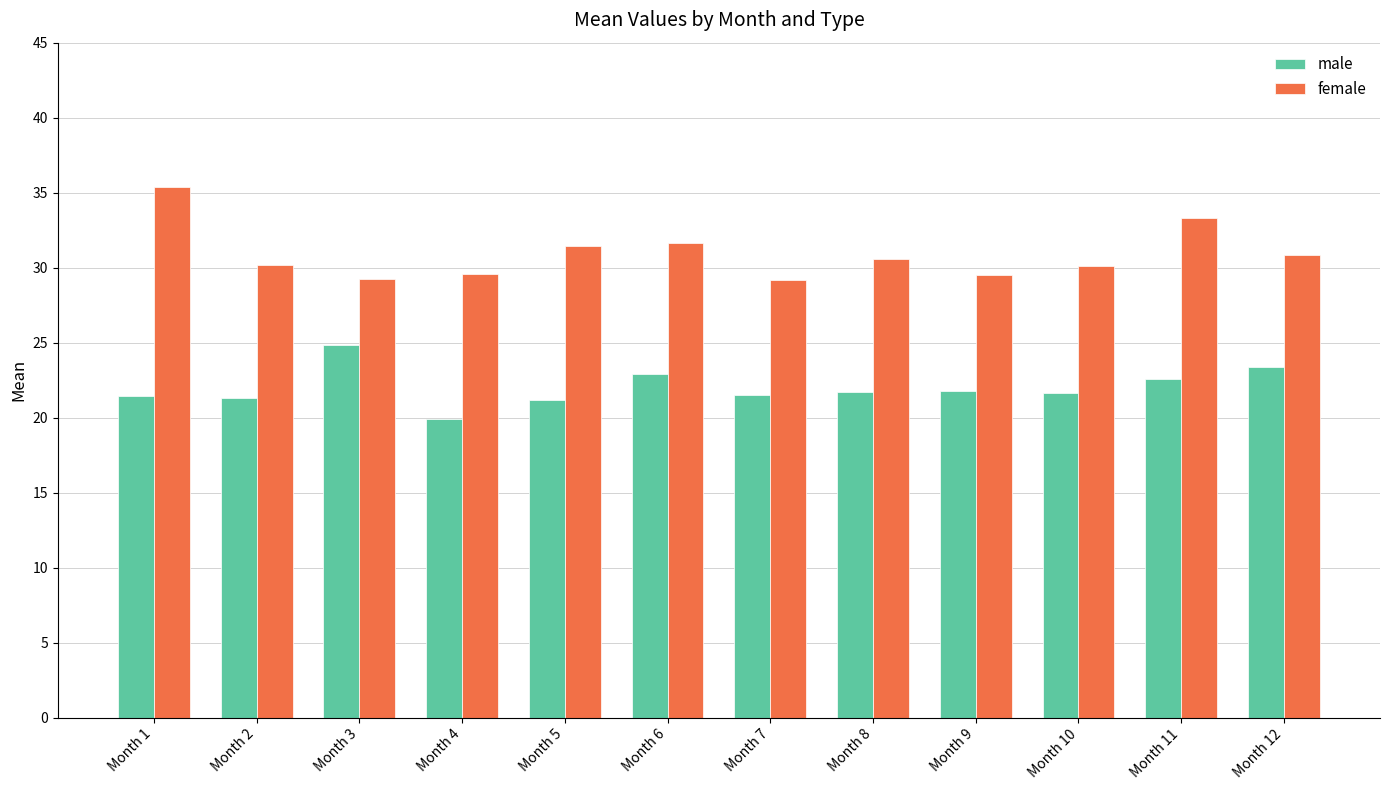

Is it true that male equals 21.4 at Month 1?

True